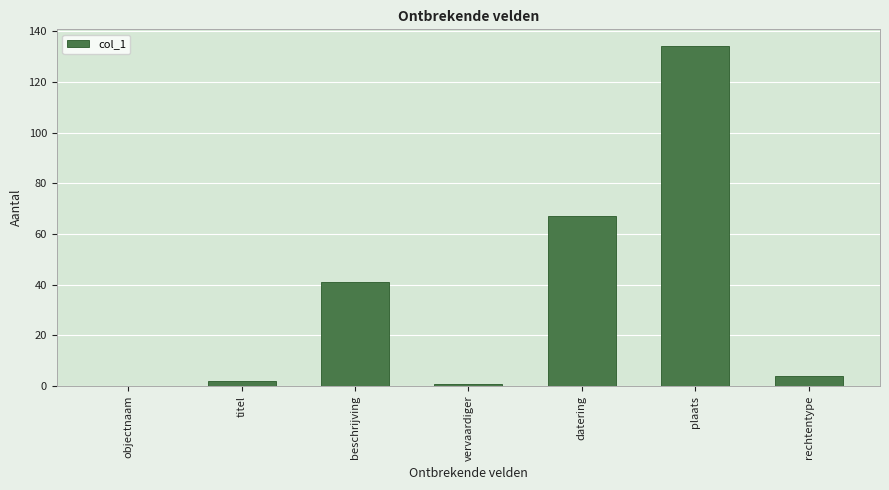

Where is the data nearest to the value 67?

datering